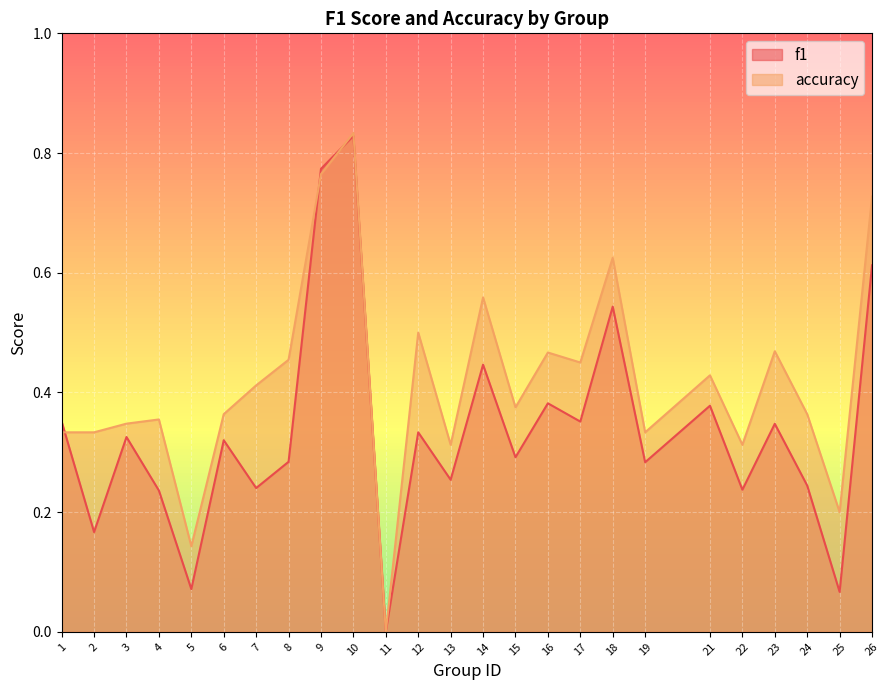

Is the value of f1 at 4 greater than the value of accuracy at 6?

No